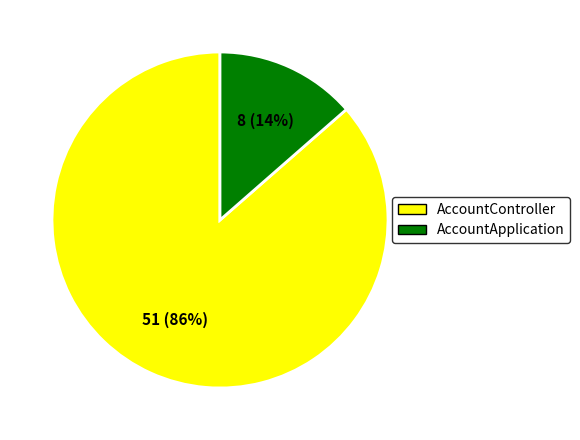

How many slices are in this pie chart?

2